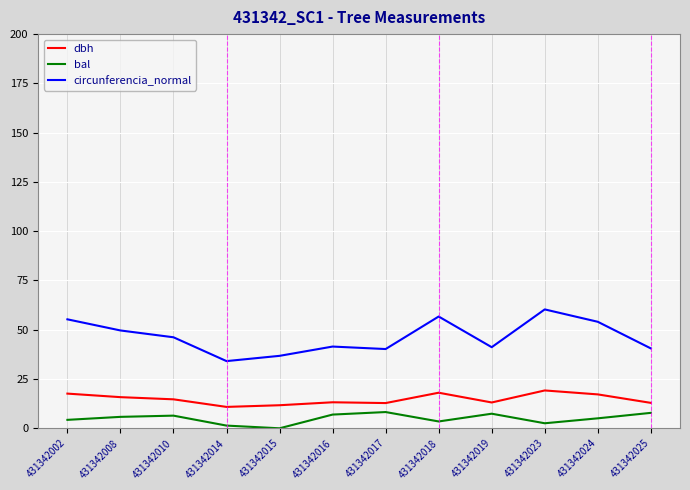

What is the sum of the bal values at 431342008 and 431342019?

13.2